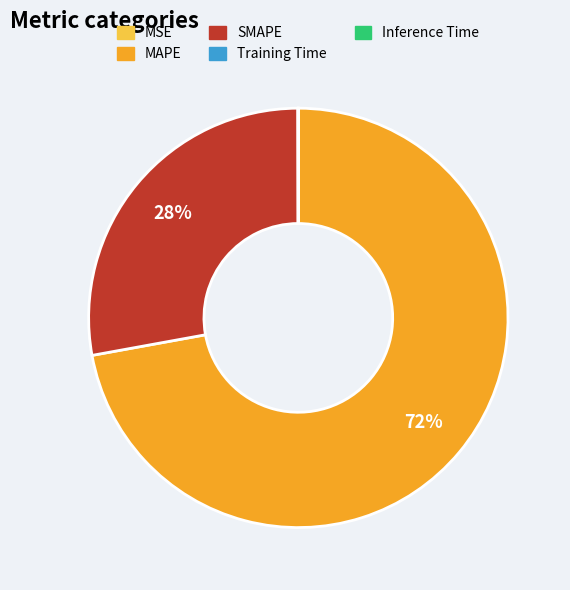

Which category accounts for the majority?

MAPE